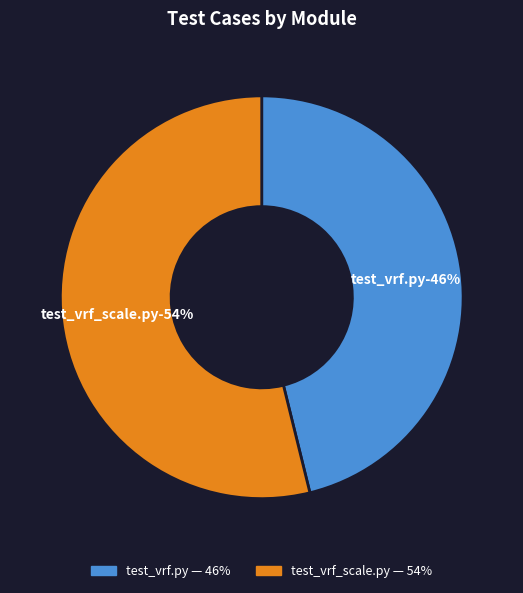

Is routing/VRF/test_vrf_scale.py the majority of the pie?

Yes